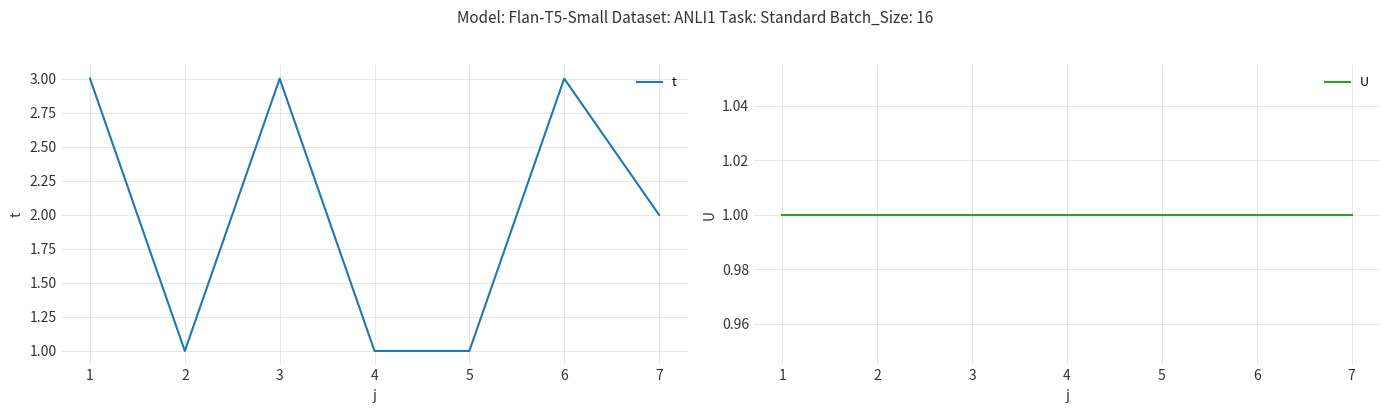

True or false: U has more than 0 points higher than both neighbors.

False